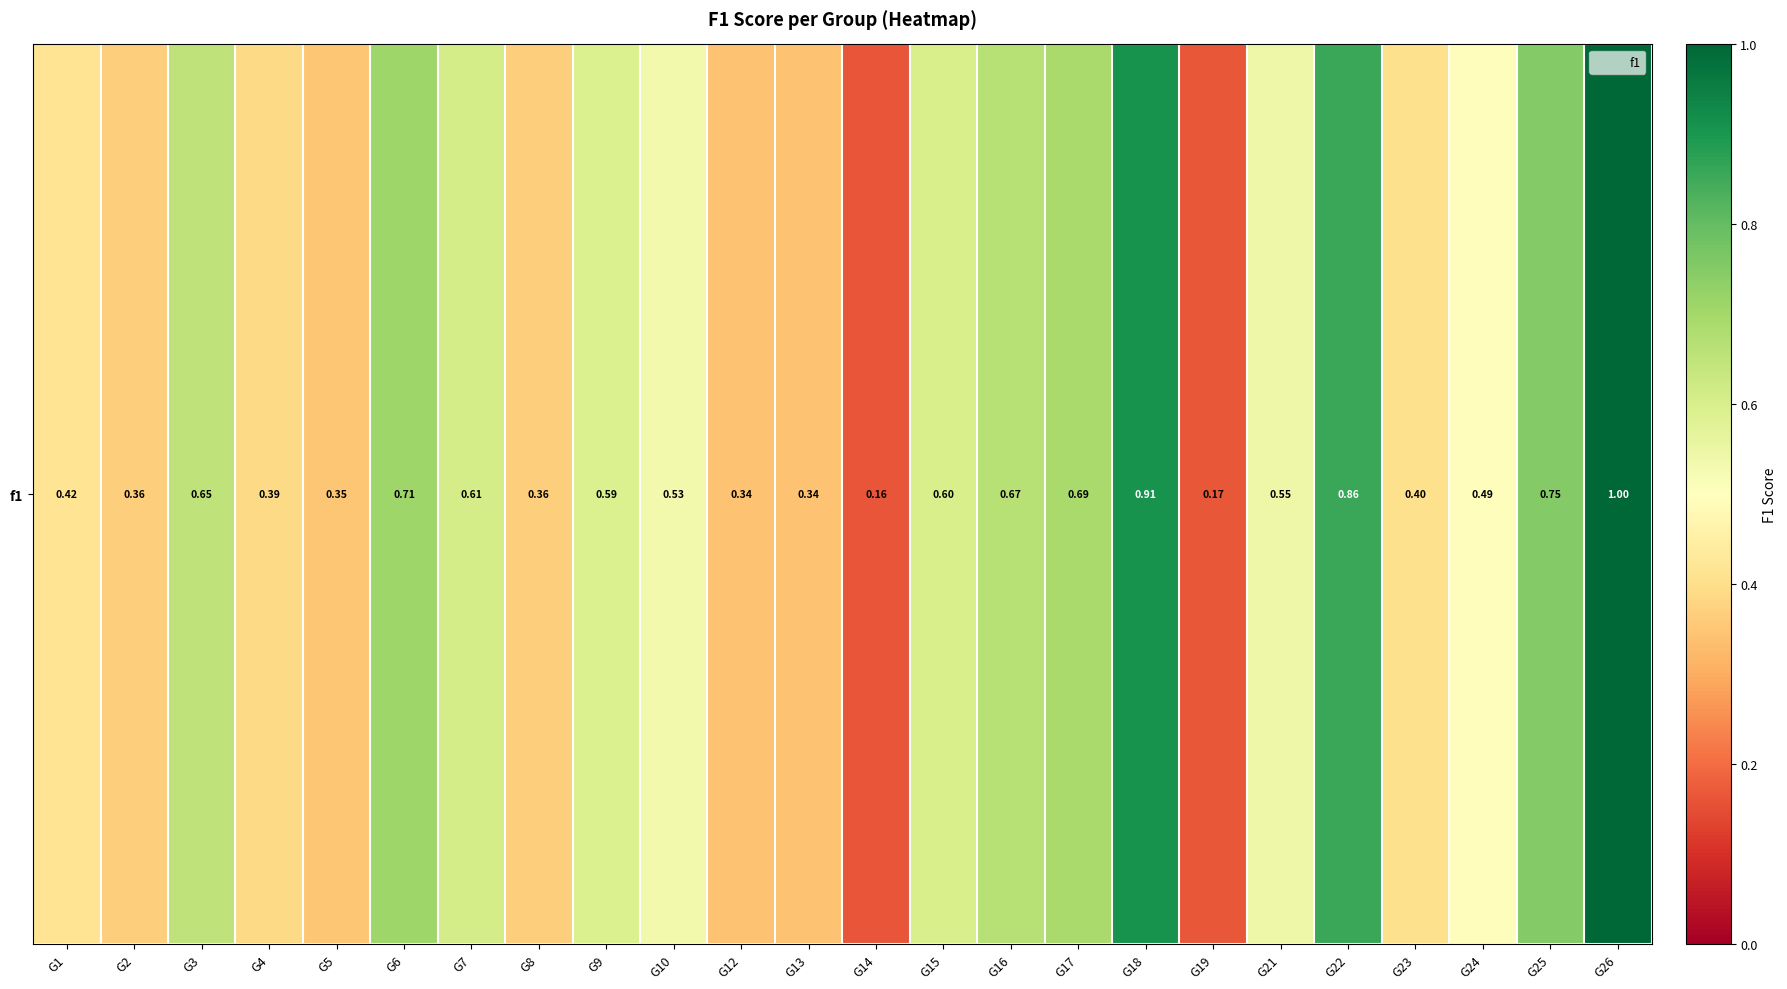

What is the minimum value shown in the chart?

0.2